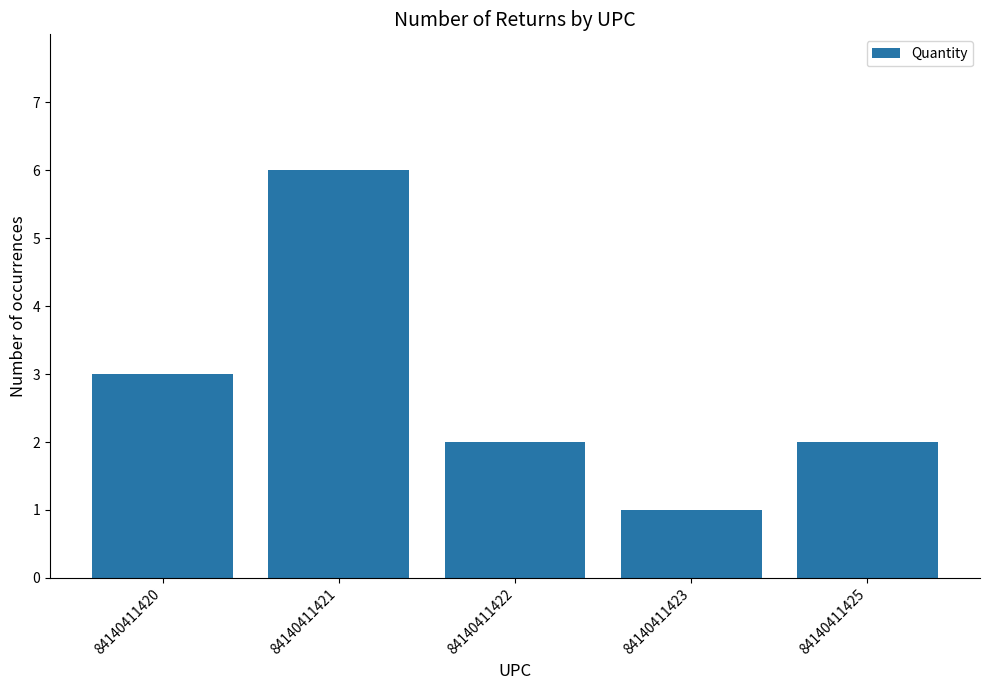

Reading left to right, transcribe all the data shown in this chart.

84140411420=3	84140411421=6	84140411422=2	84140411423=1	84140411425=2